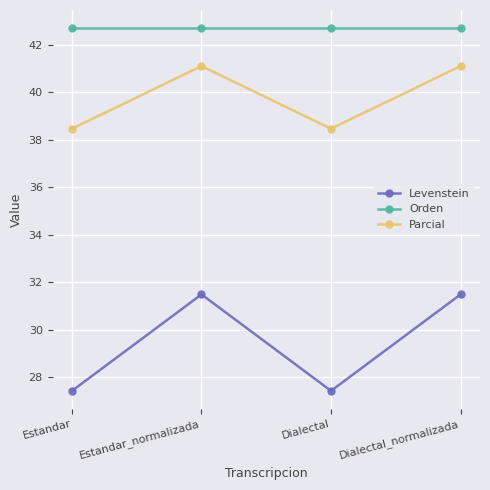

True or false: Orden and Parcial cross at least once.

False